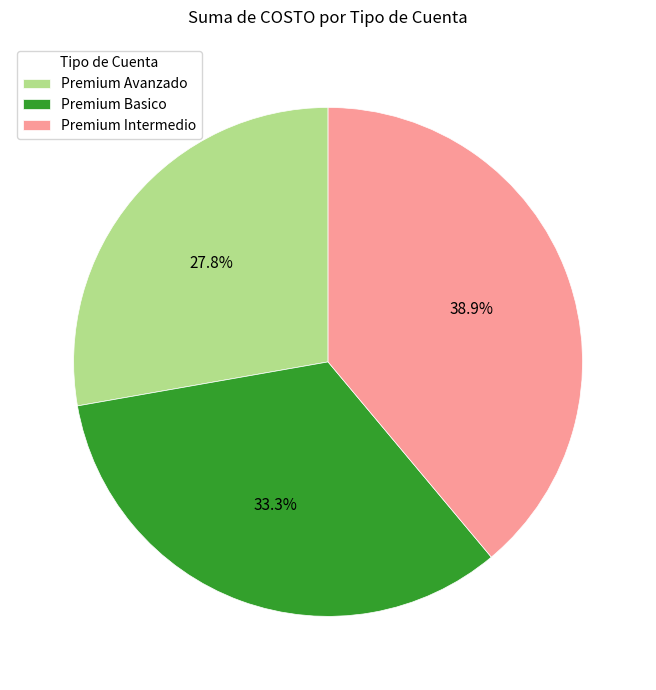

Does any single category account for the majority?

No